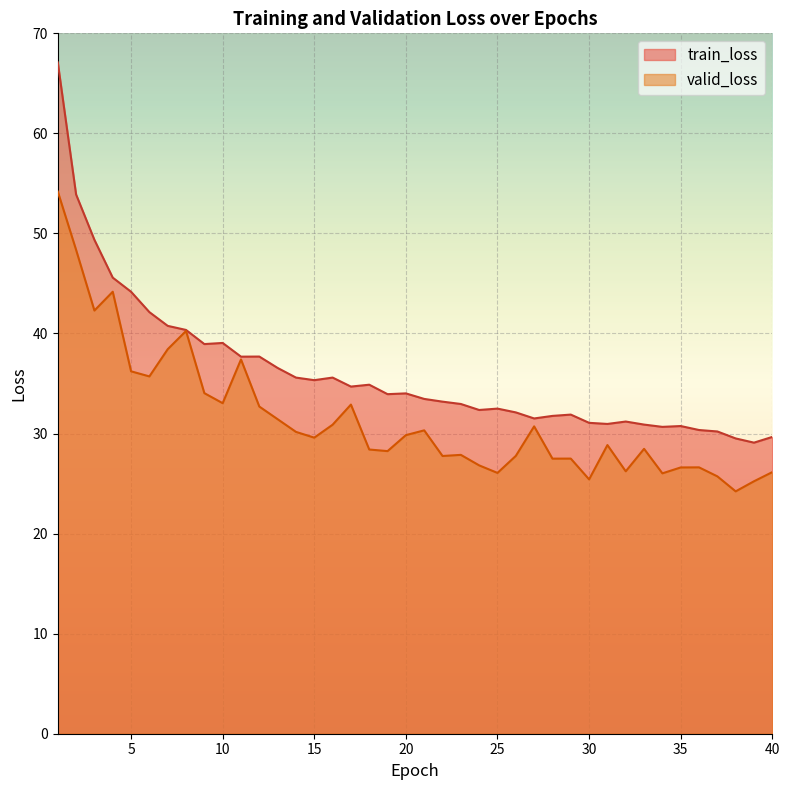

The train_loss series shows 14.6 at 40. True or false?

False